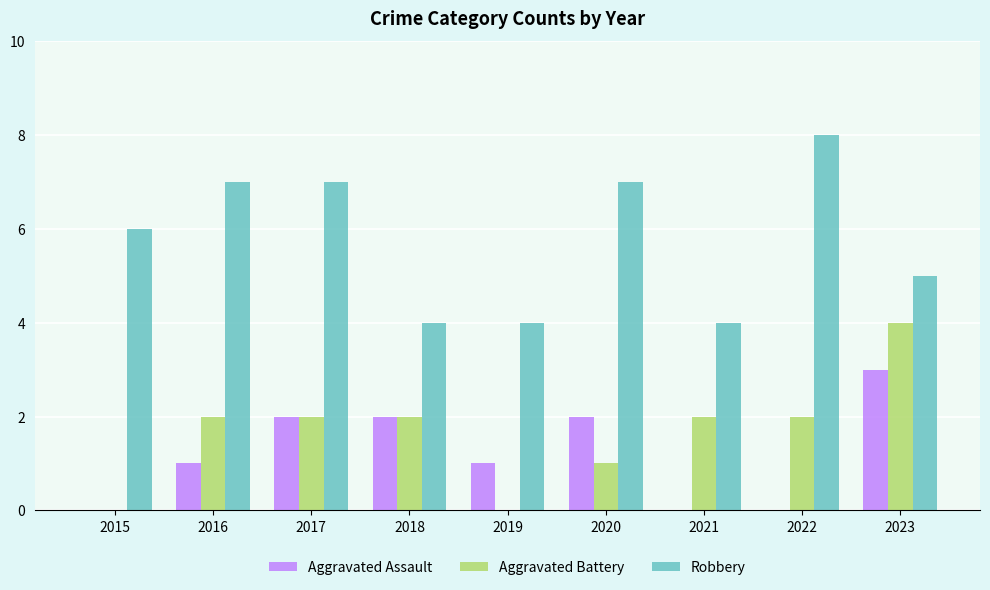

Between 2017 and 2018, which series saw the biggest shift?

Robbery